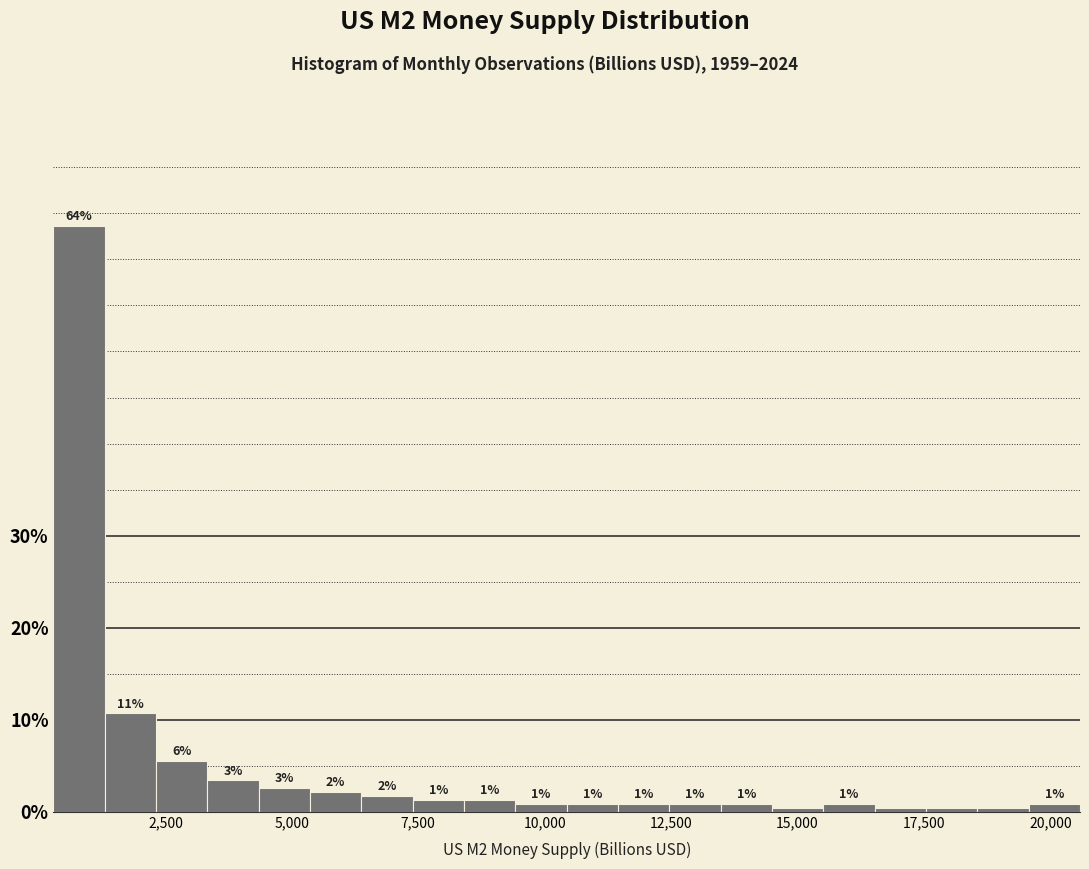

Around what value on the x-axis is the tallest bar? Give the approximate position of its centre, as read against the axis.

1000